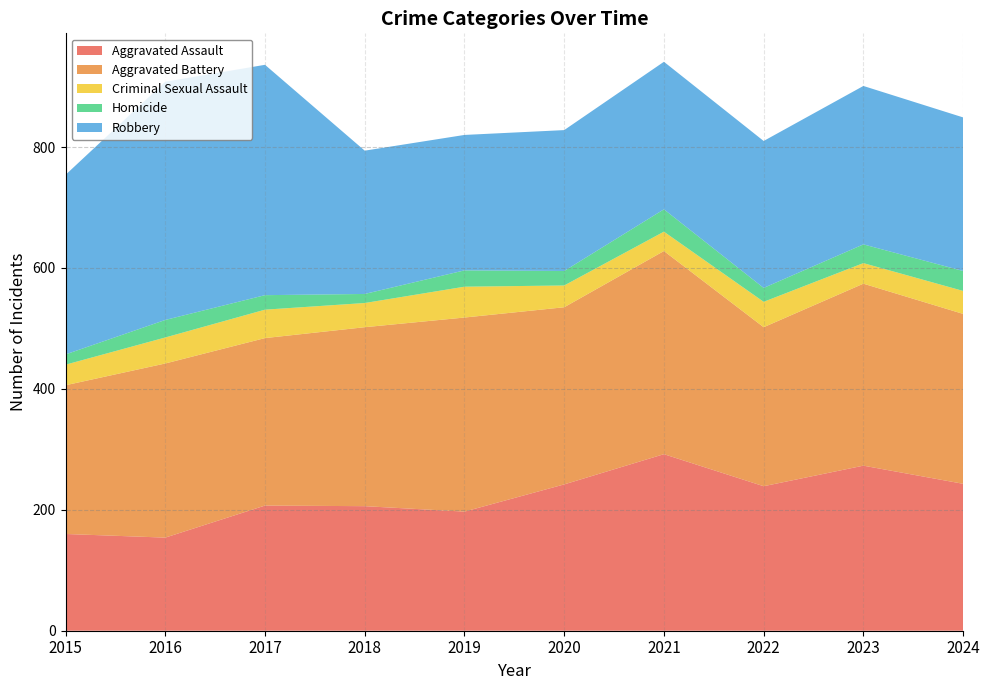

Reading right to left, extract all data points from this chart.

Aggravated Assault: 243	273	239	292	242	197	206	207	154	160
Aggravated Battery: 281	301	263	336	293	321	296	277	288	246
Criminal Sexual Assault: 38	34	42	32	36	51	40	47	43	34
Homicide: 33	31	23	37	24	27	15	24	29	17
Robbery: 254	262	243	244	233	224	237	381	394	297